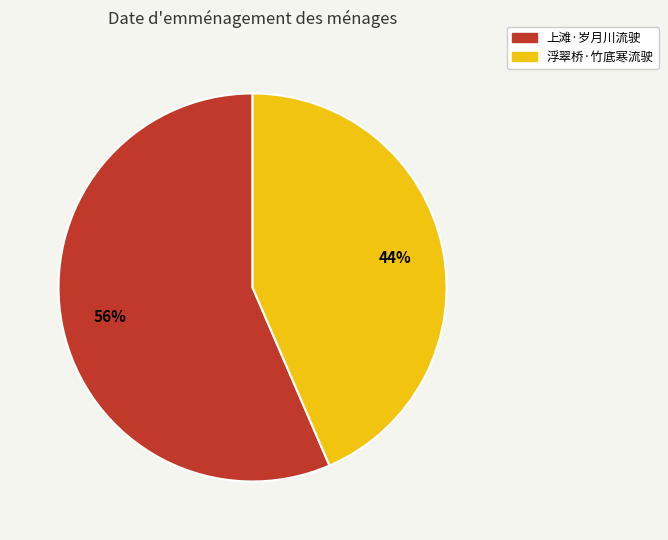

Which has a higher value, 浮翠桥·竹底寒流驶 or 上滩·岁月川流驶?

上滩·岁月川流驶